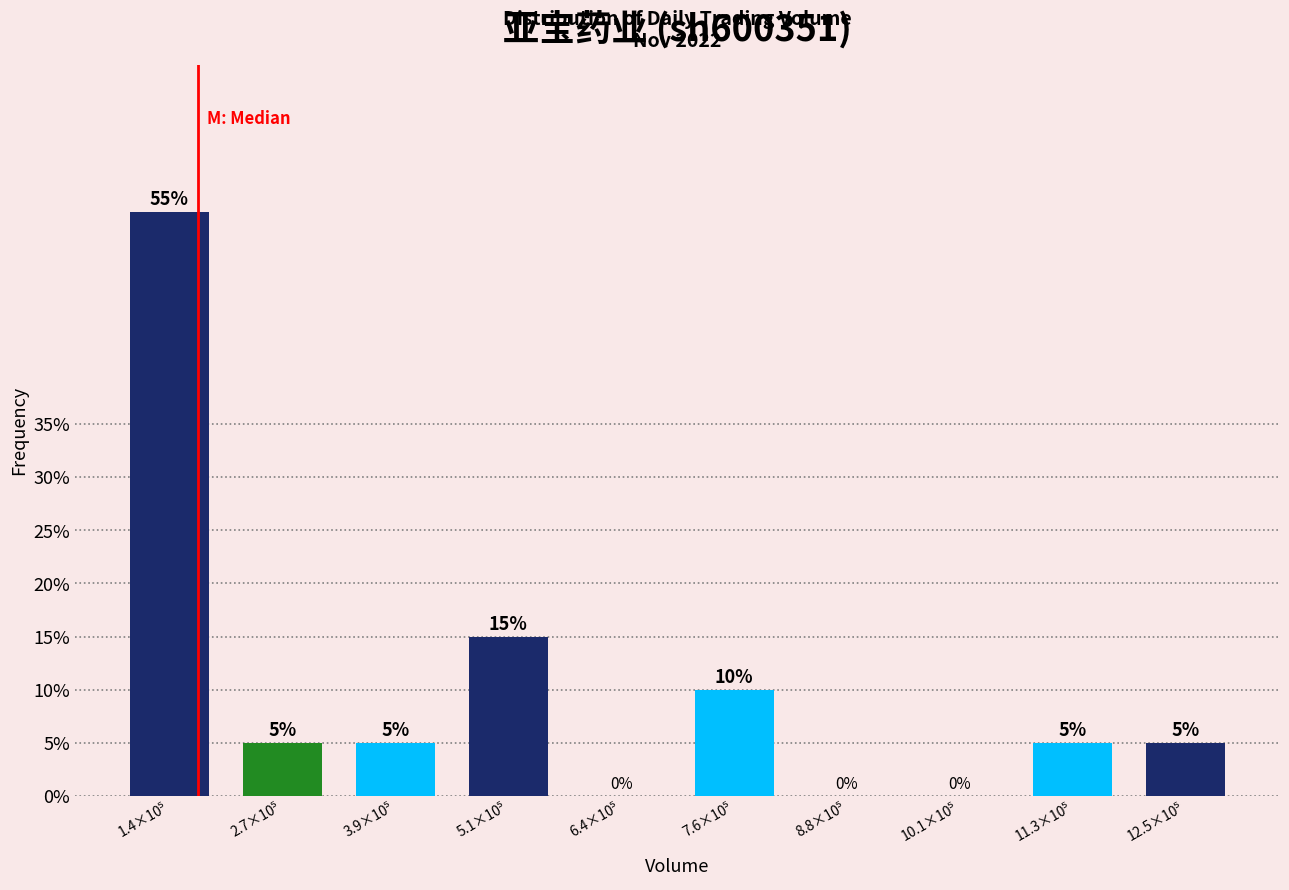

What is the sum of all values?

100.0